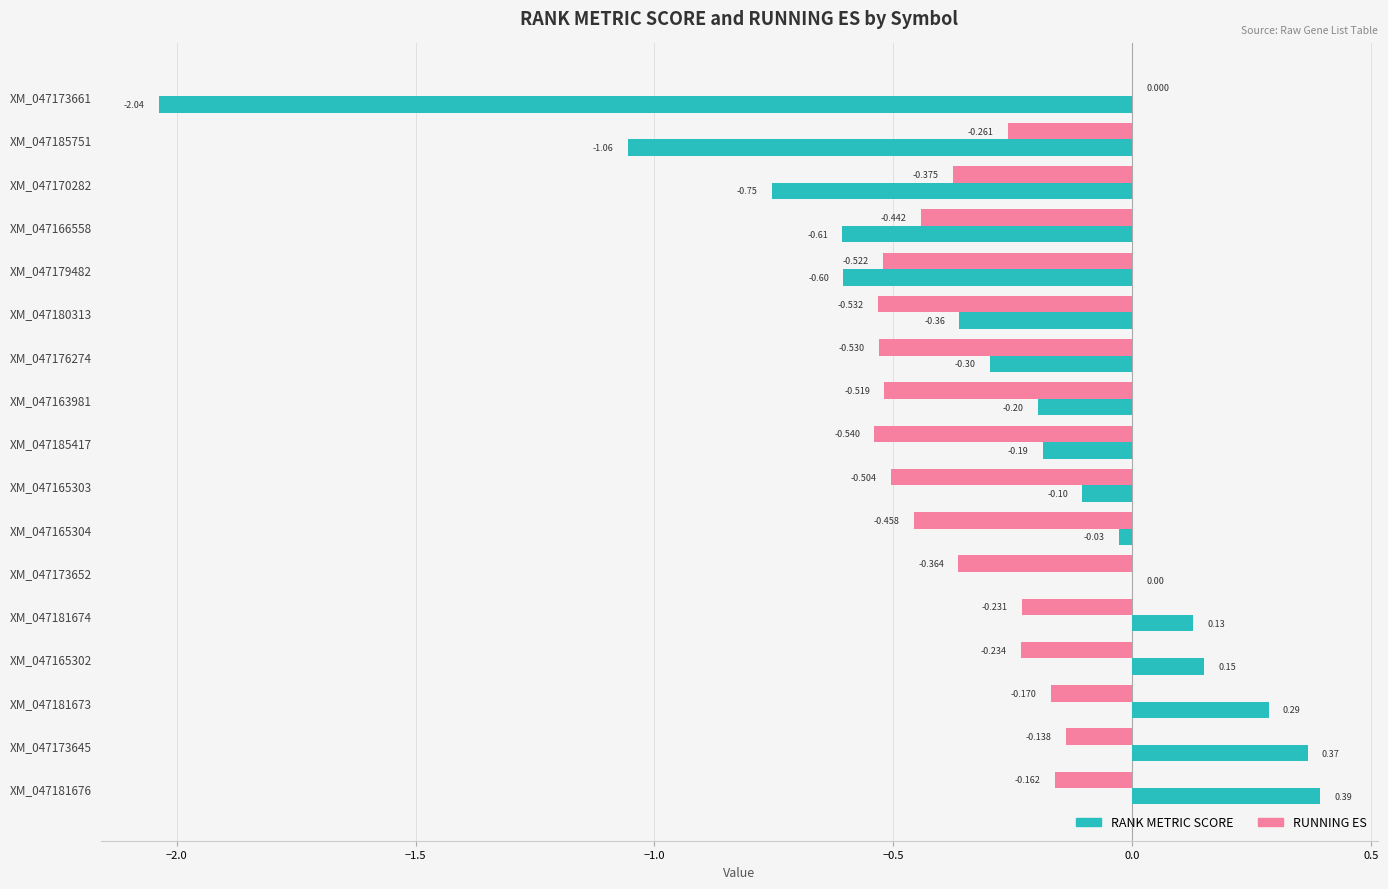

Is the value of RANK METRIC SCORE at XM_047179482 greater than the value of RUNNING ES at XM_047163981?

No